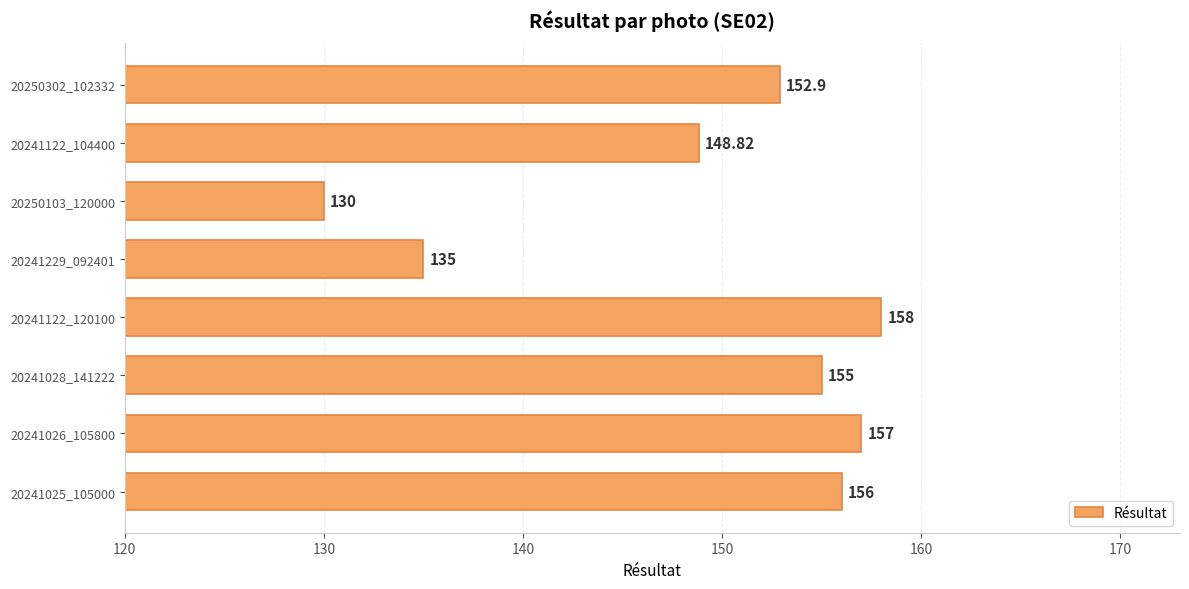

List the labels in order of value, largest first.

20241122_120100, 20241026_105800, 20241025_105000, 20241028_141222, 20250302_102332, 20241122_104400, 20241229_092401, 20250103_120000